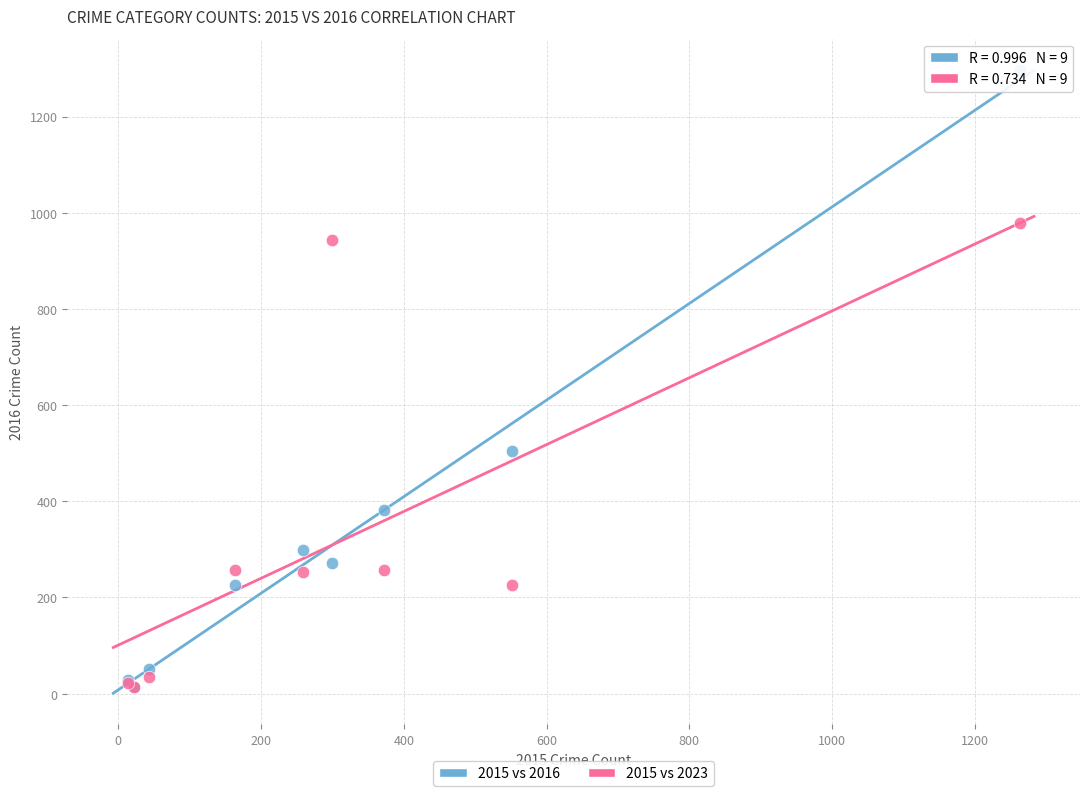

Across all series, what Y value is closest to 655?

505